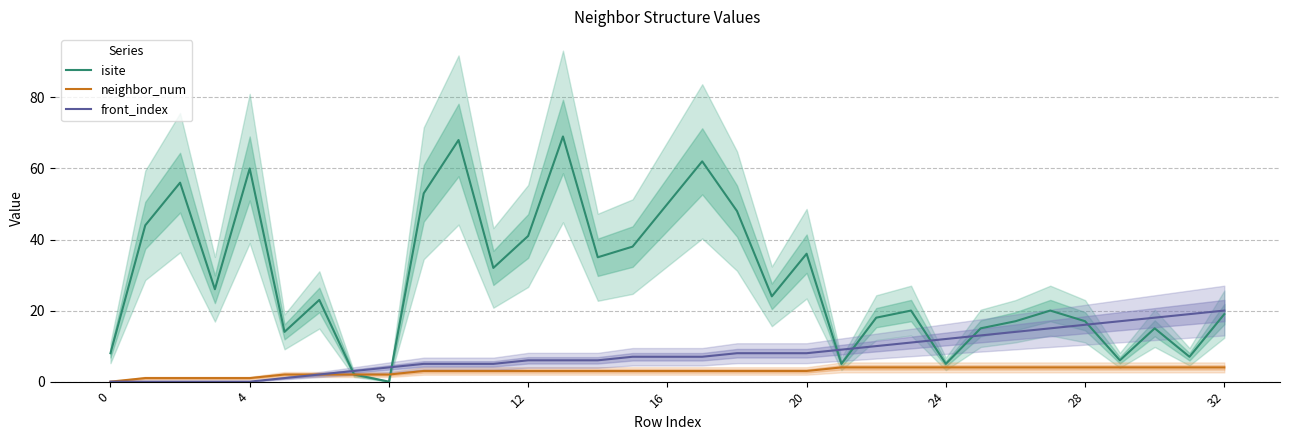

True or false: front_index and neighbor_num intersect in this chart.

False